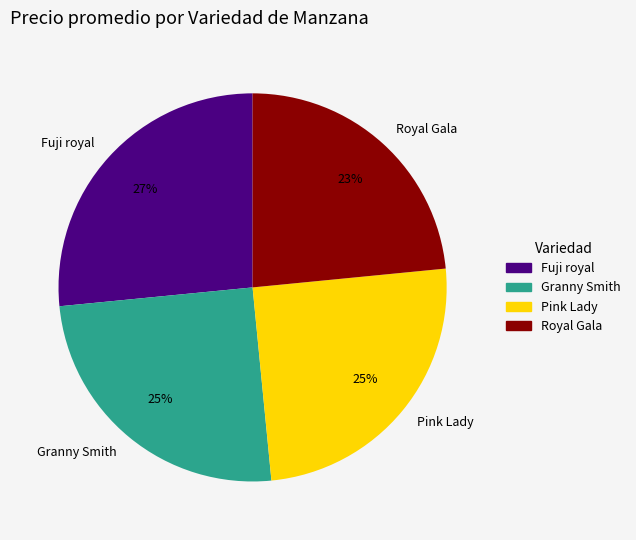

How many slices are in this pie chart?

4